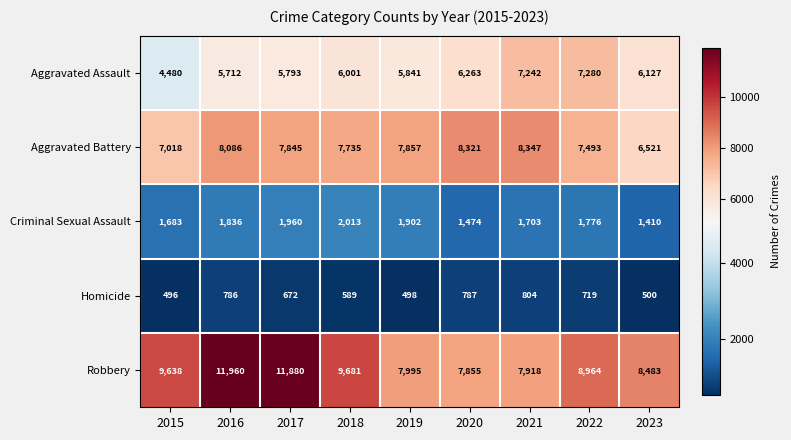

What is the spread (max minus min) of values at 2018?

9092